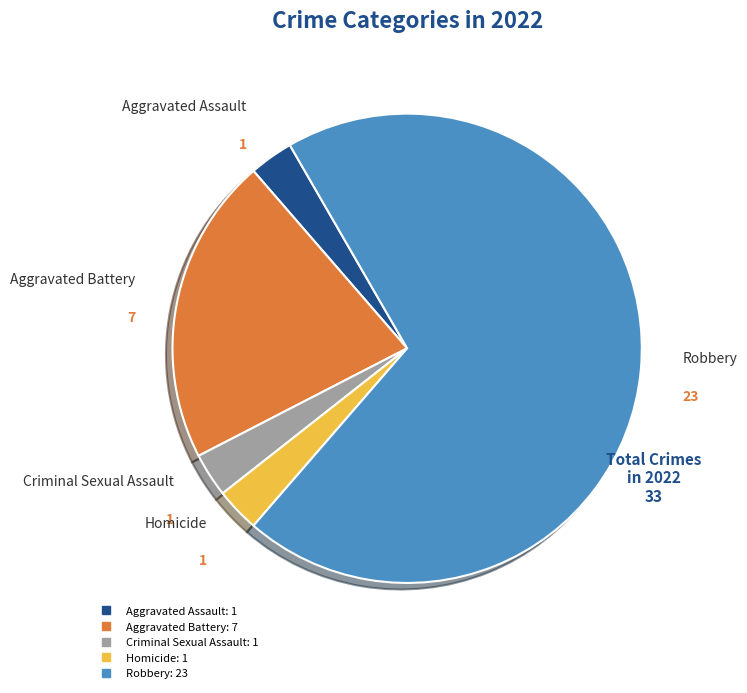

True or false: Robbery accounts for 70% of the total.

True